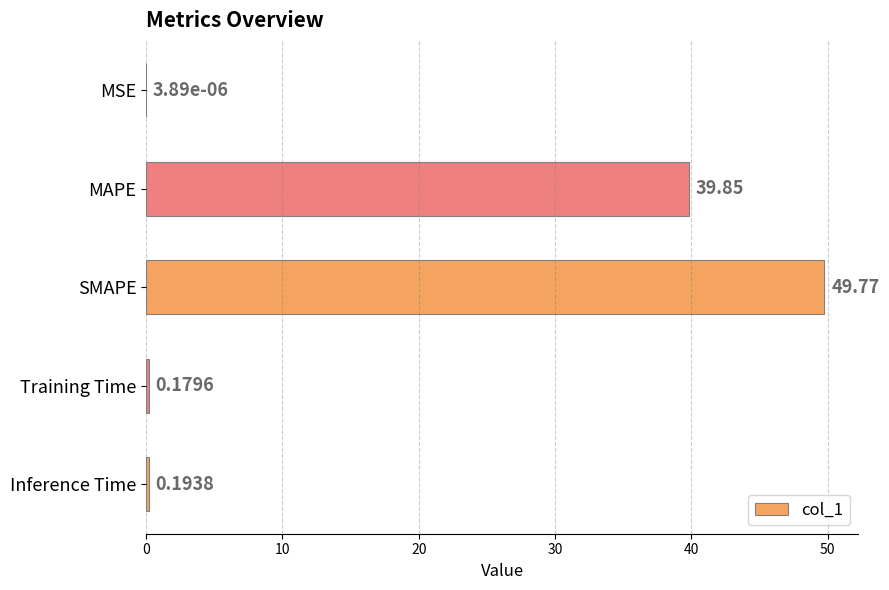

Which category has the highest value across all series?

SMAPE